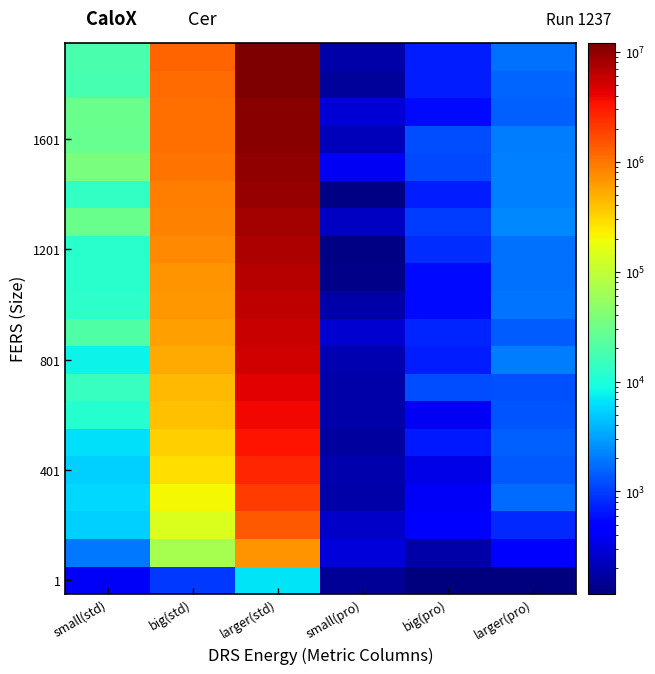

What is the maximum value shown in the chart?

12012784